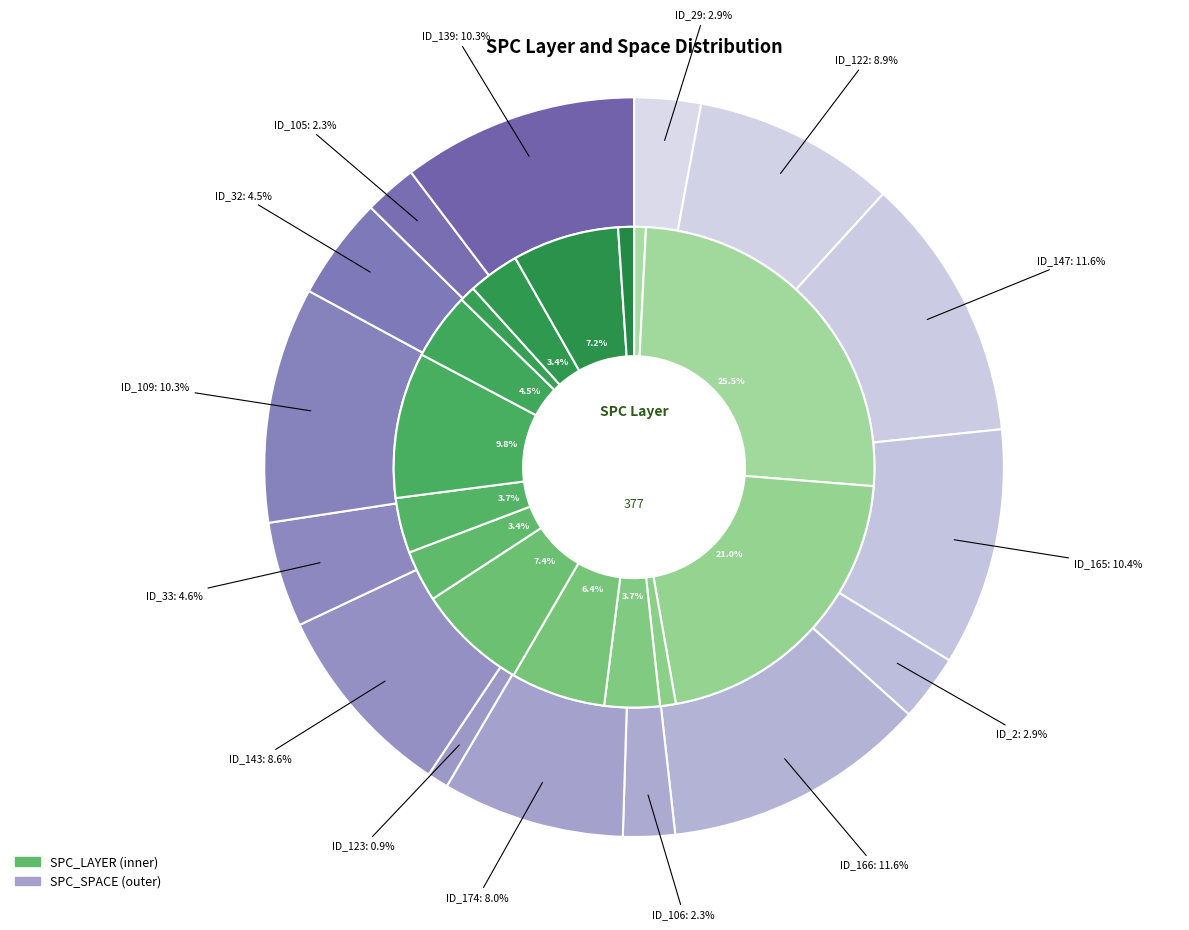

The 12 slice represents 1% of the pie. True or false?

True